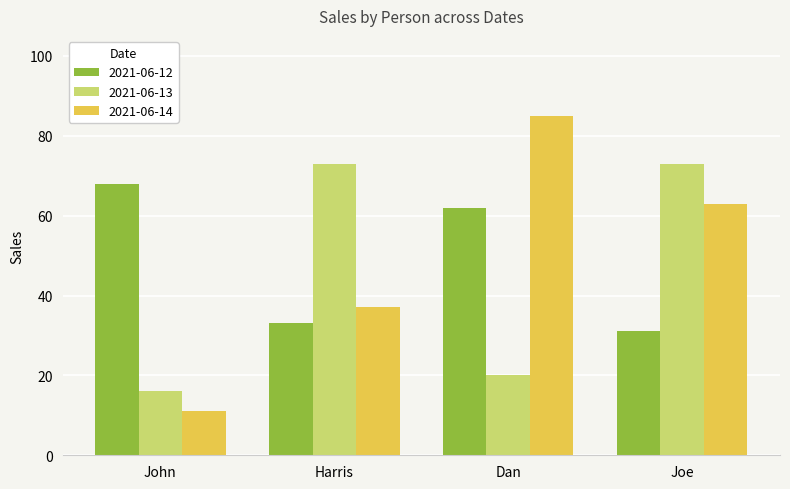

The 2021-06-14 series shows 27 at Dan. True or false?

False